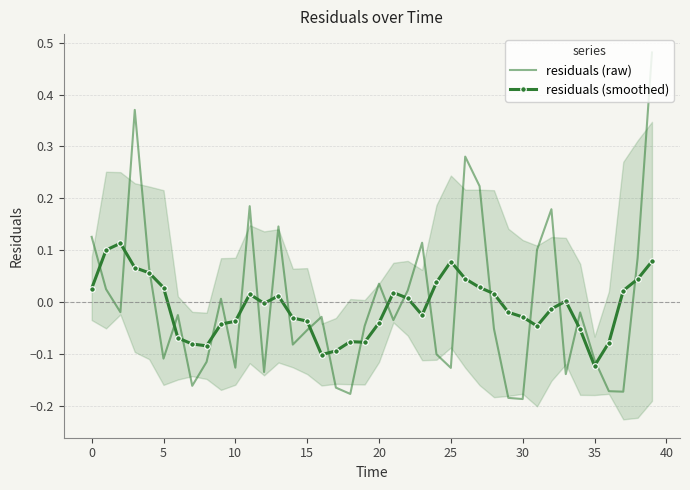

Which category has the lowest value across all series?

30